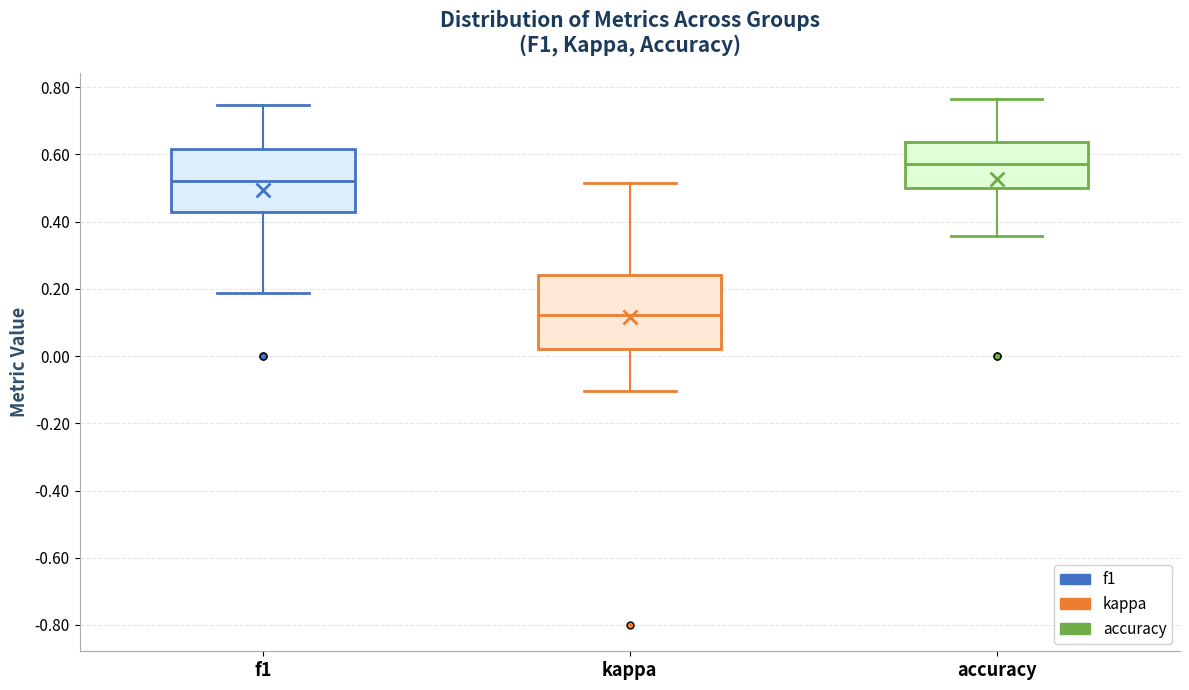

Comparing the boxes themselves (not the whiskers), which one is the tallest?

kappa